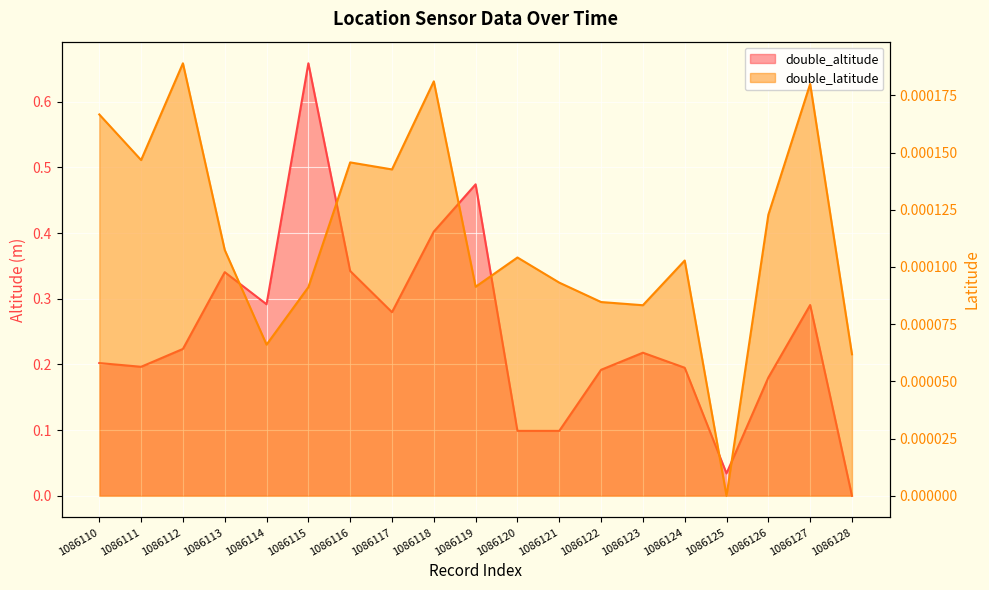

What is the average value of the double_altitude series?

0.2